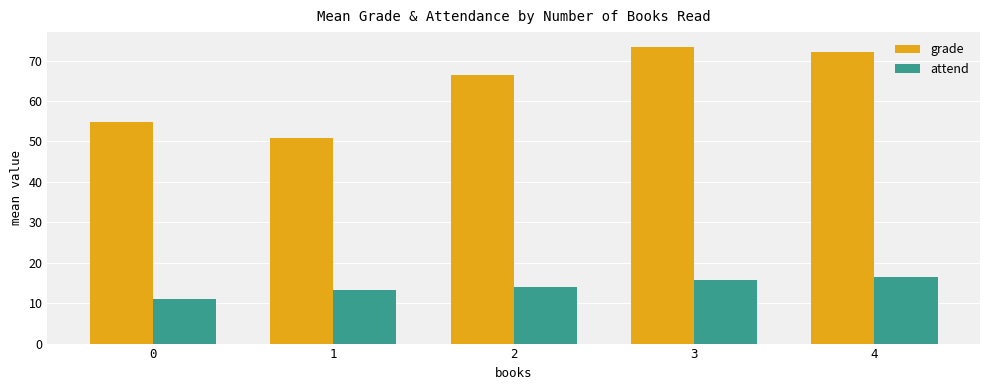

What is the total value across all series at 0?

65.9